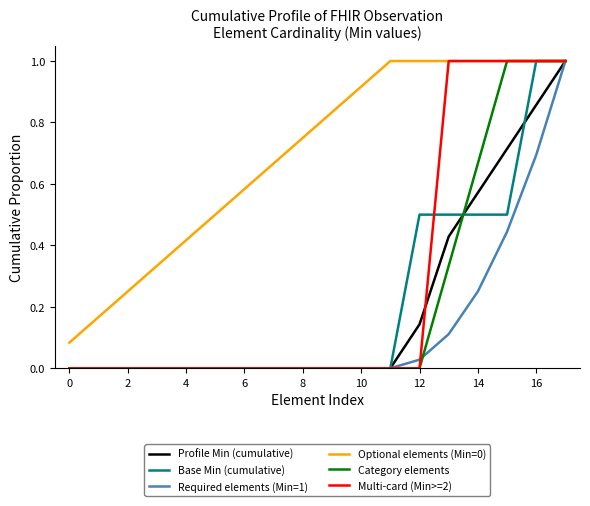

What is the maximum value for Profile Min (cumulative)?

1.0